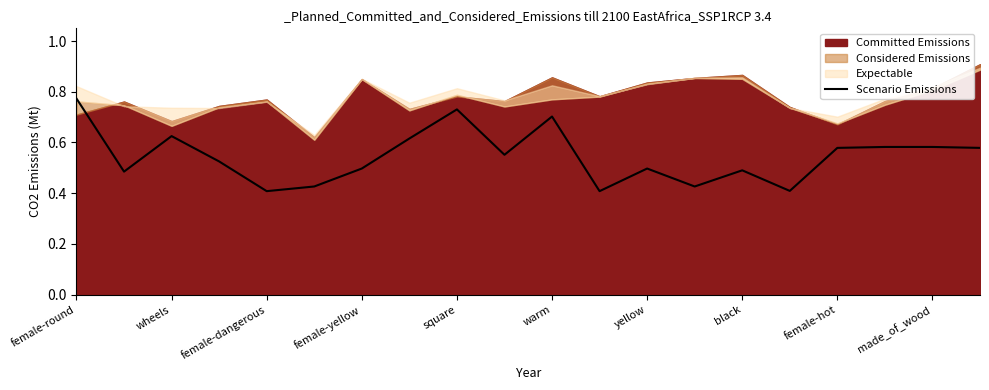

Reading left to right, list all the values displayed in this chart.

0.8	0.5	0.6	0.5	0.4	0.4	0.5	0.6	0.7	0.6	0.7	0.4	0.5	0.4	0.5	0.4	0.6	0.6	0.6	0.6